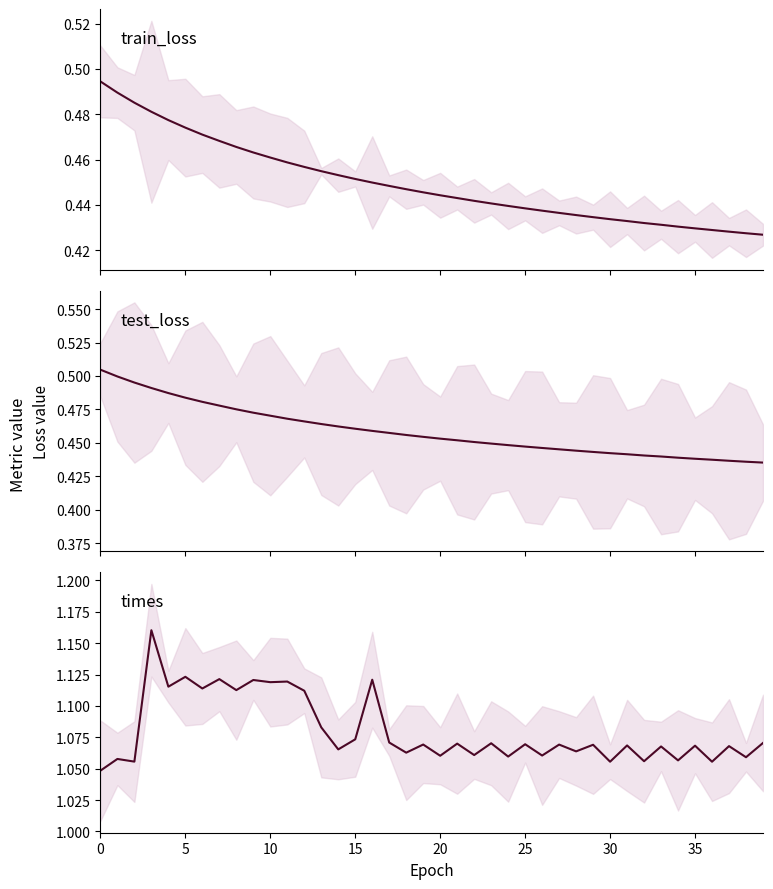

What is the label of the 14th point from the right?

26